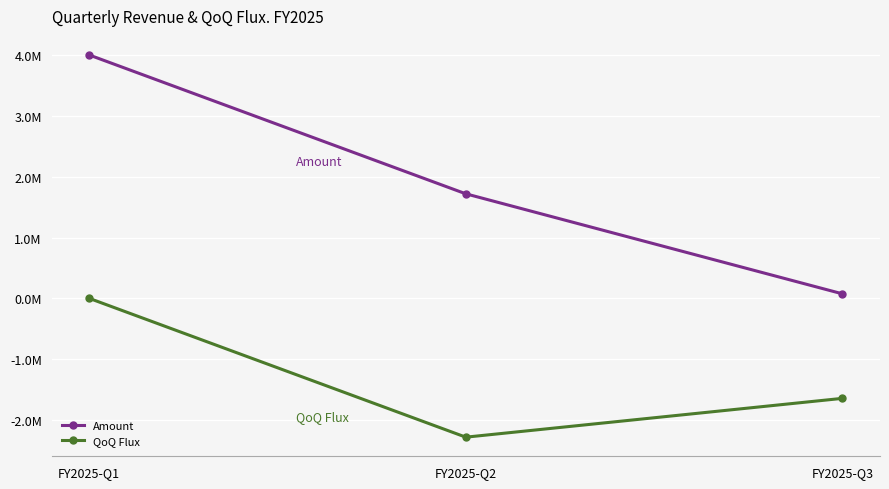

What is the difference between the second highest and minimum values in the QoQ Flux series?

638213.2